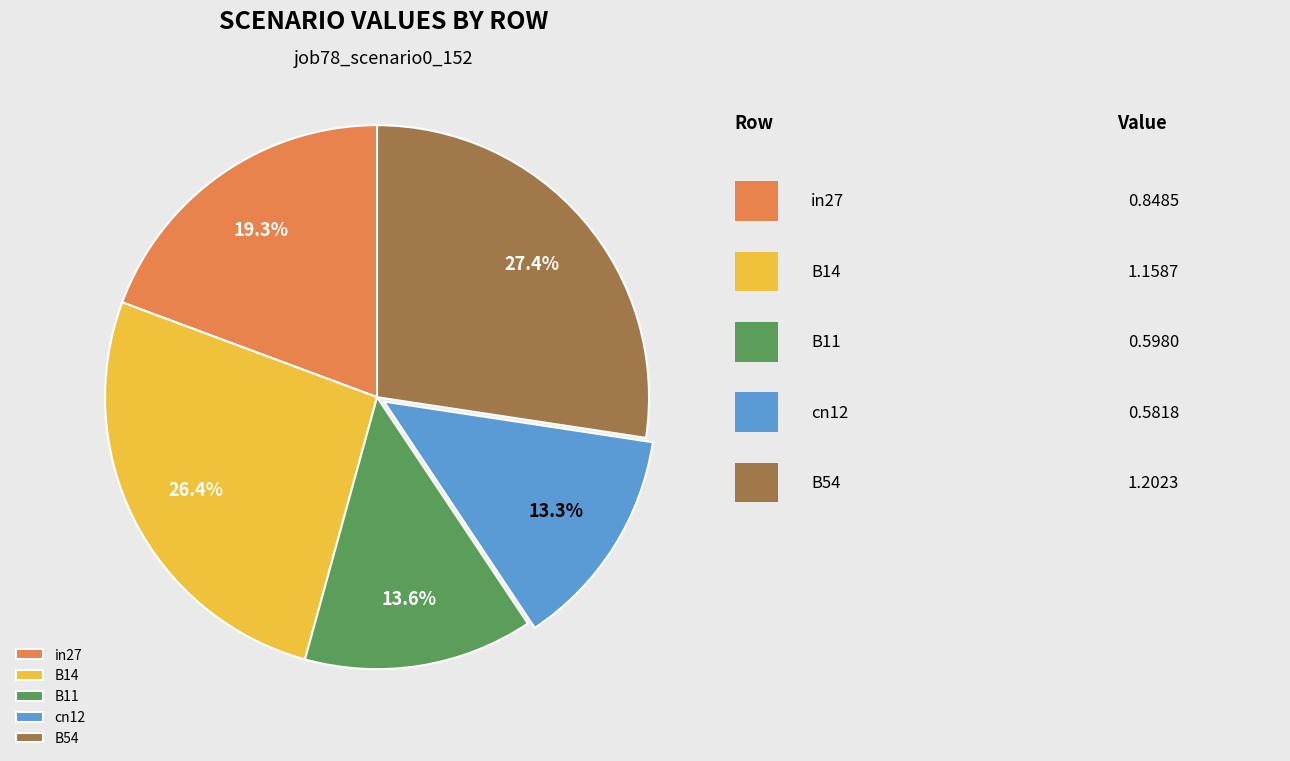

To the nearest percent, what percentage of the pie is cn12?

13%